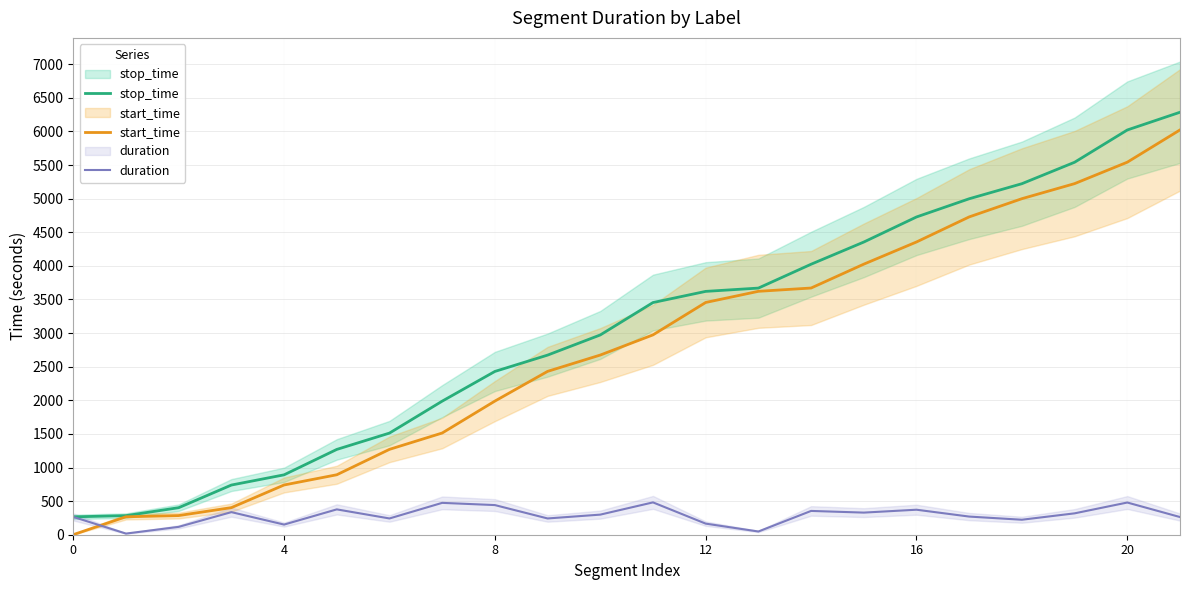

What is the highest value of the stop_time series?

6285